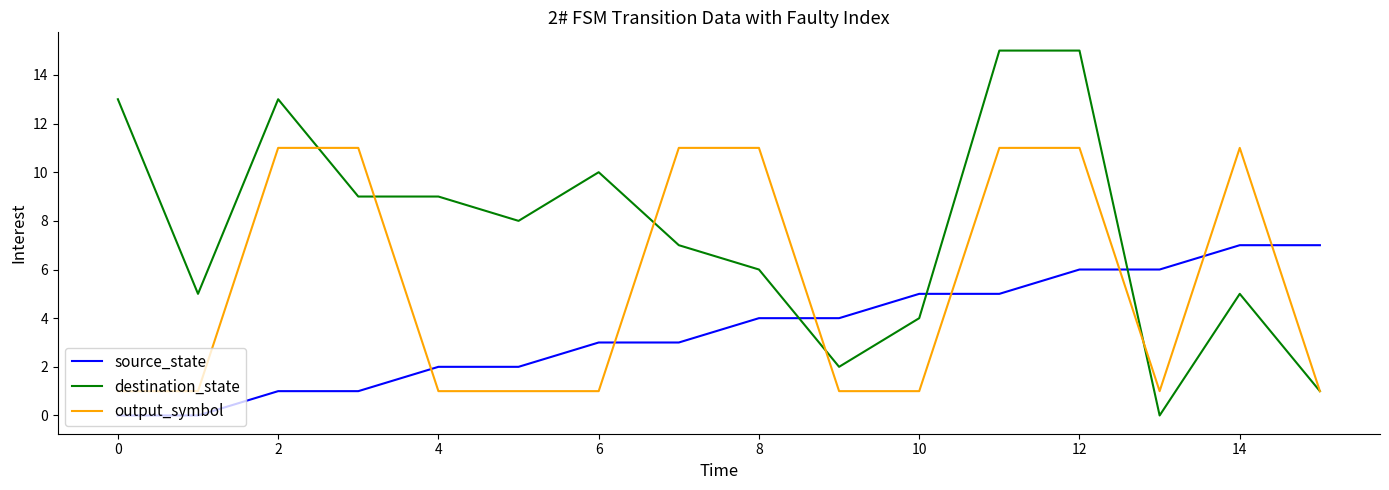

What is the highest value of the destination_state series?

15